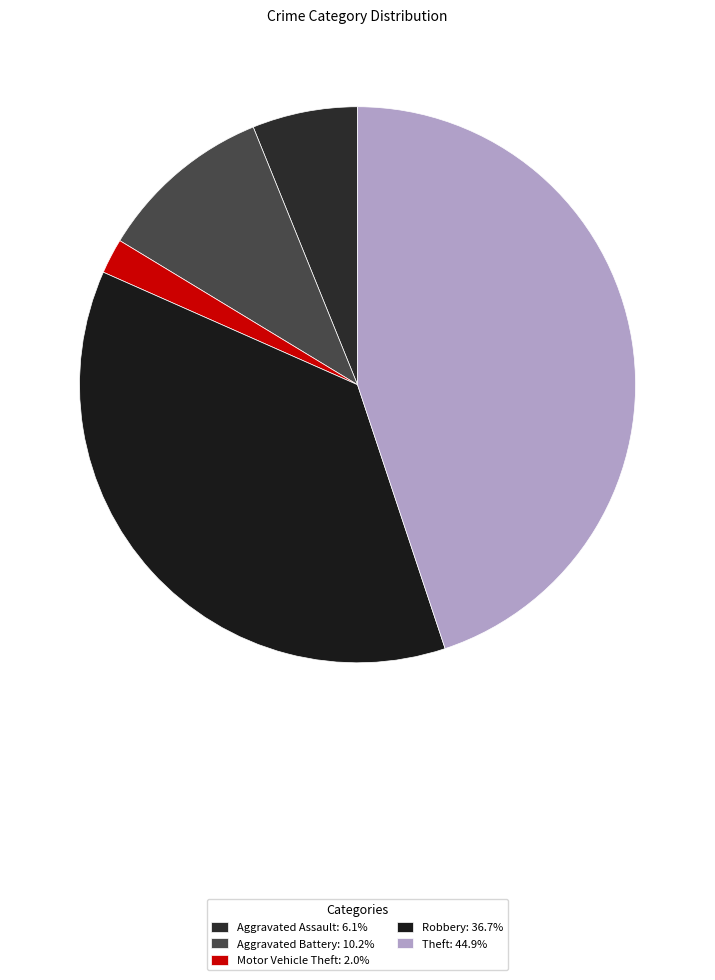

How many slices are in this pie chart?

5